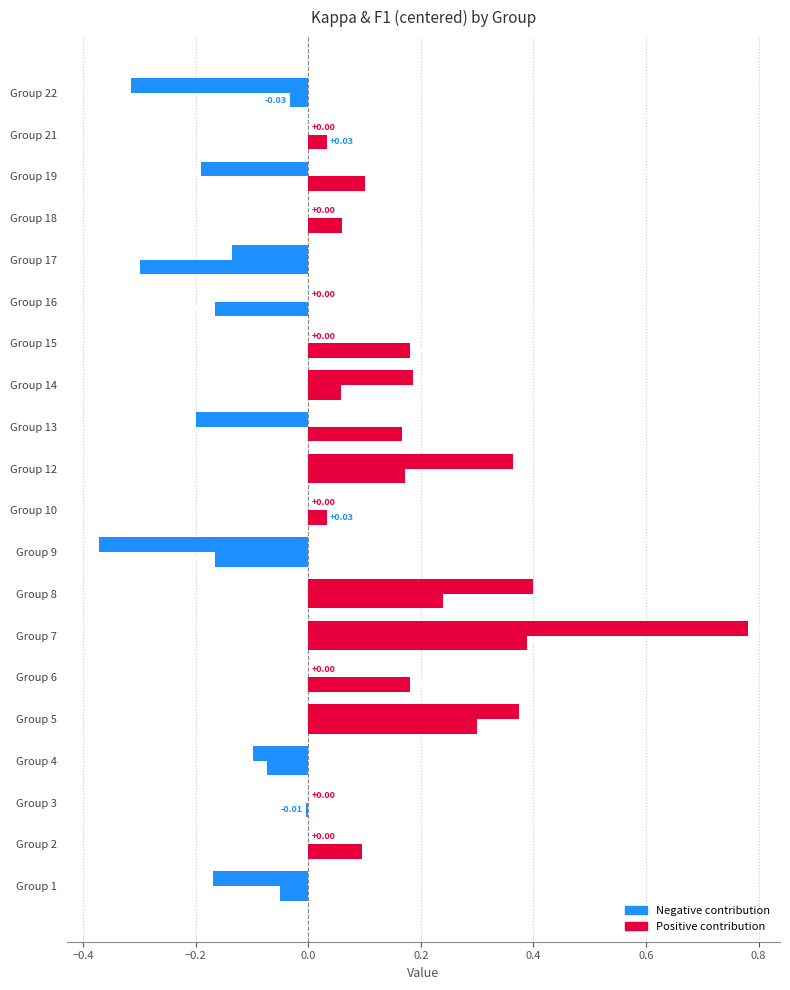

True or false: f1 (centered at 0.5) has a value of 0.1 at Group 10.

False